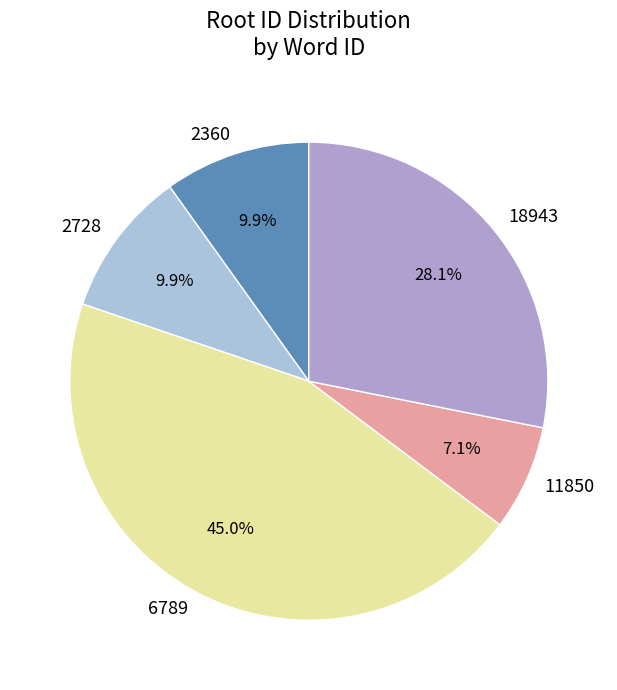

To the nearest percent, what is the difference between the largest and smallest slice percentages?

38%